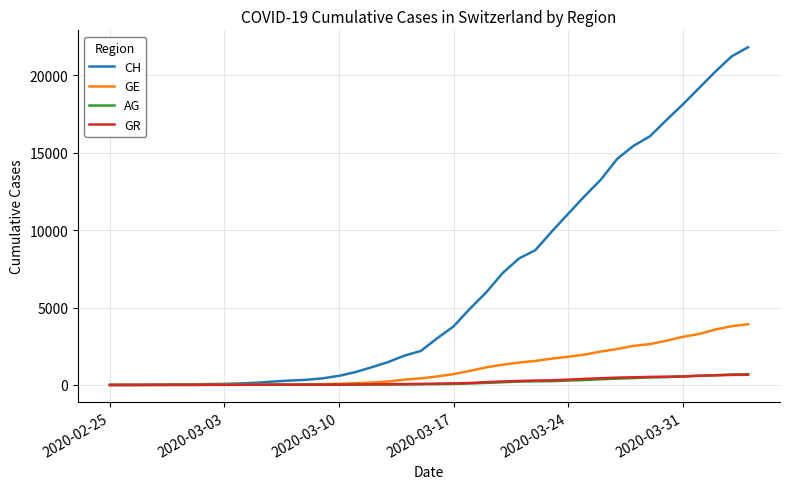

Which series has the largest total across all categories?

CH